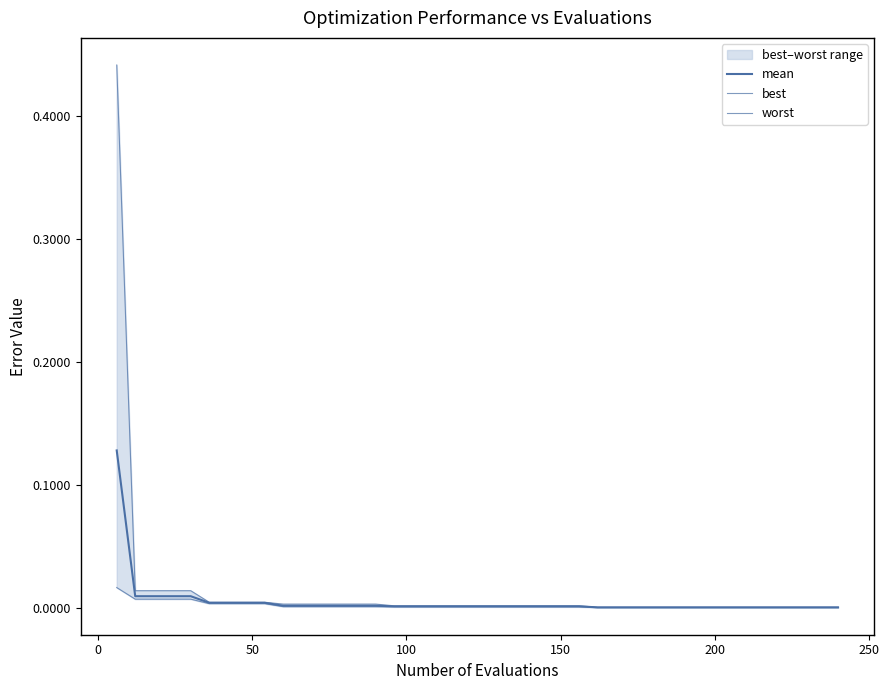

True or false: worst has more than 2 interior local peaks.

False